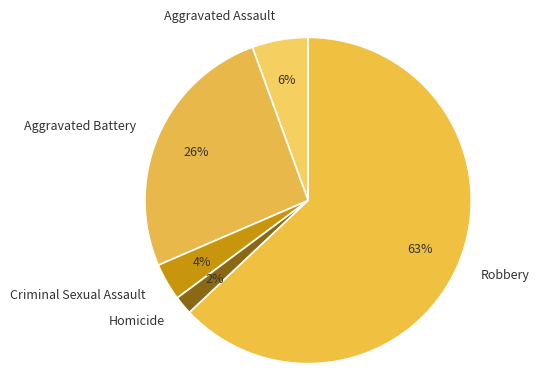

What is the majority slice?

Robbery